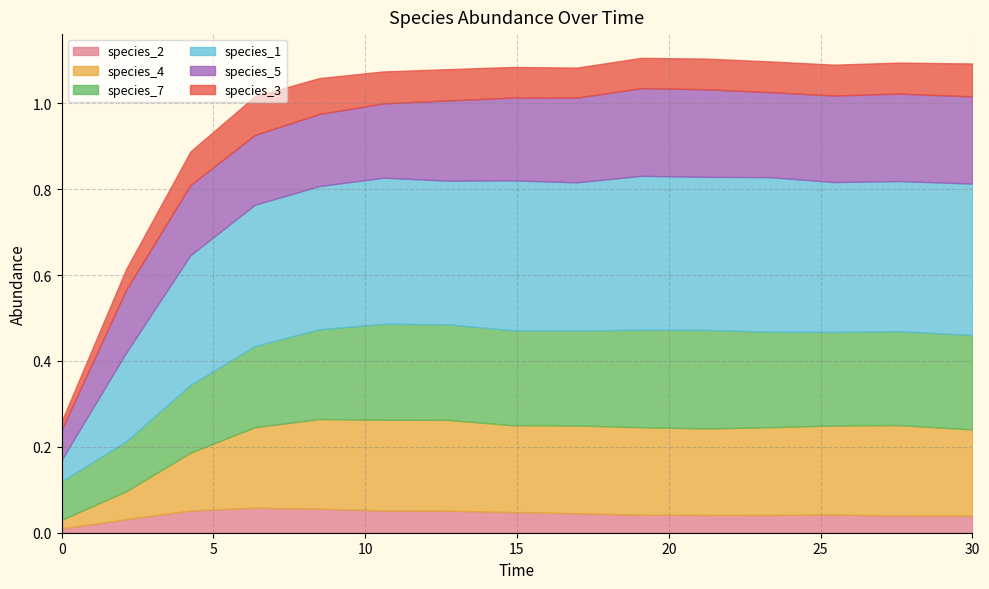

Which series has the widest spread of values?

species_1